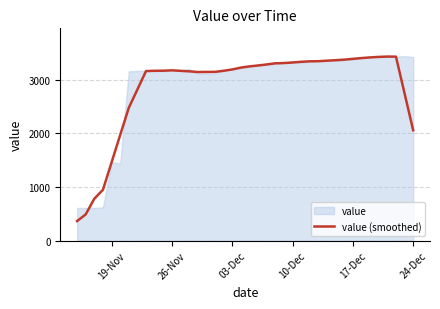

What is the lowest value of the value (smoothed) series?

366.0